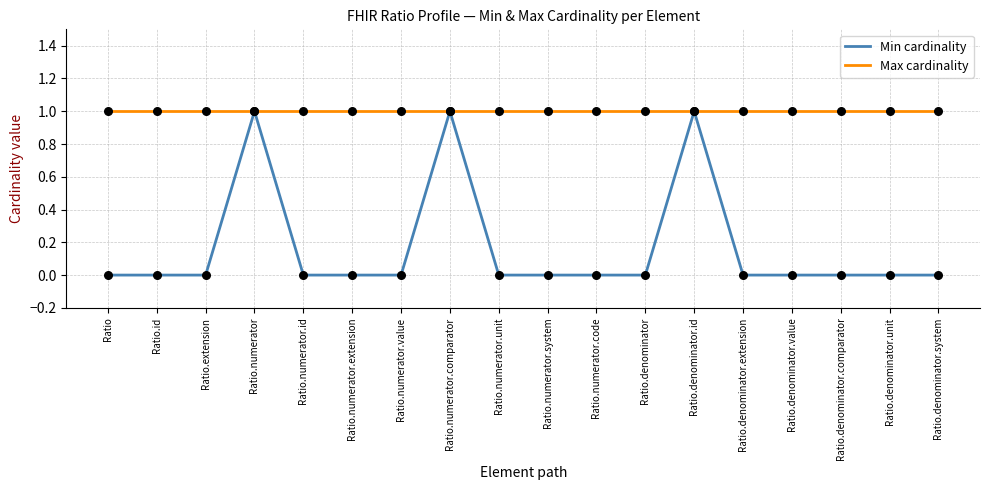

At how many categories does at least one series exceed 0?

18